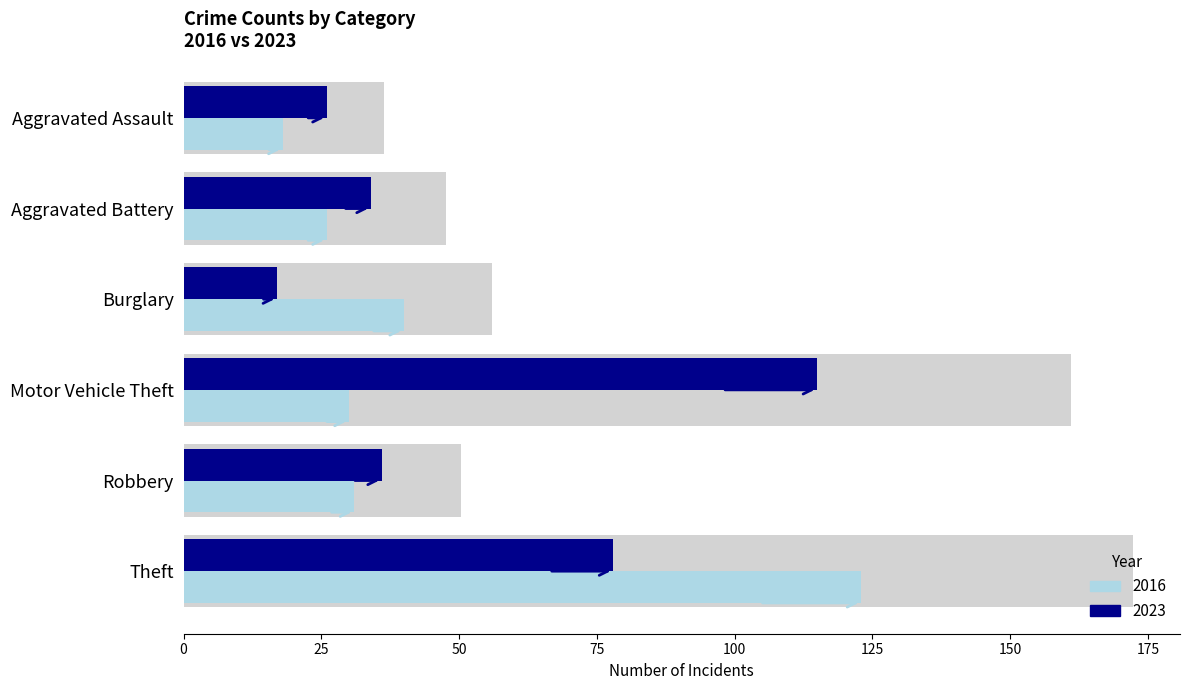

The value of 2023 at Aggravated Assault is 26. True or false?

True